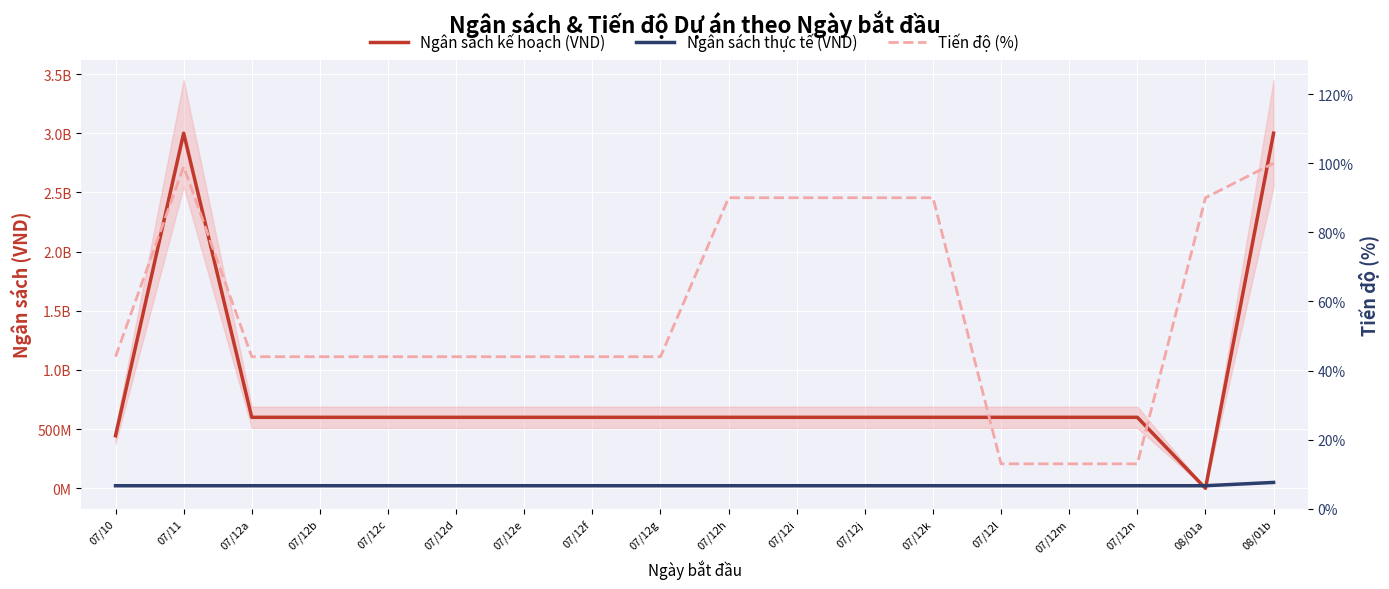

What is the sum of all Ngân sách kế hoạch (VND) values?

14844444444.0